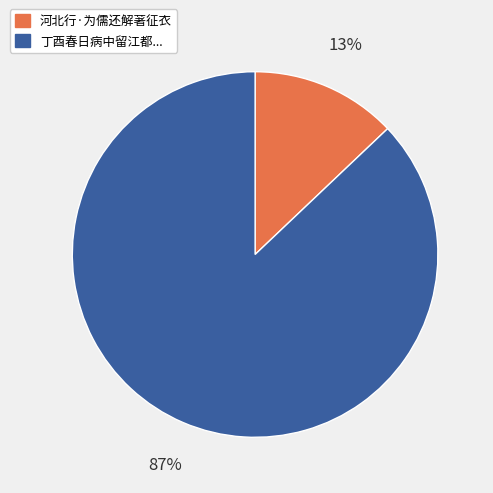

Count the number of slices in the pie.

2